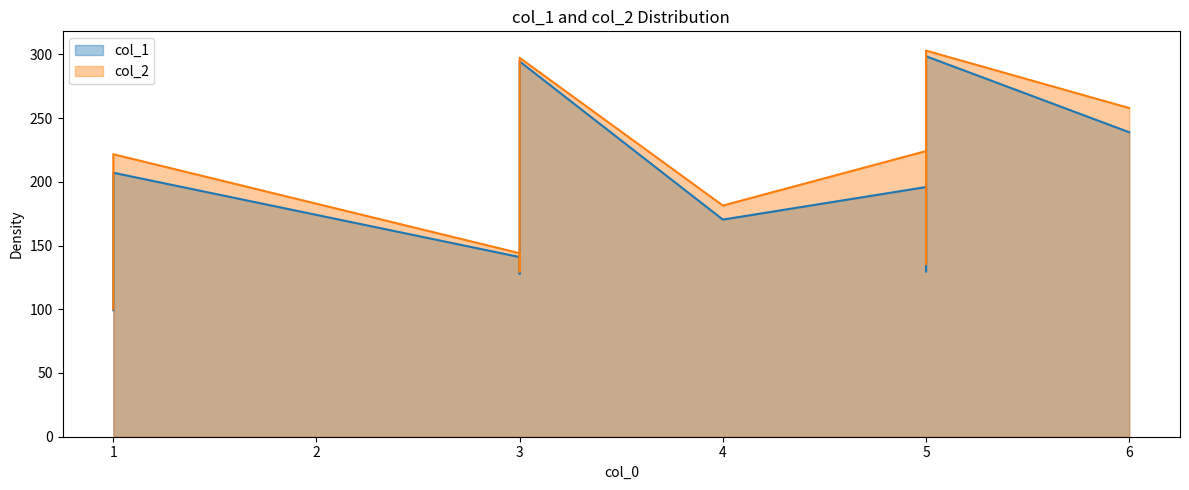

Rank the series by their average value, from lowest to highest.

col_1, col_2